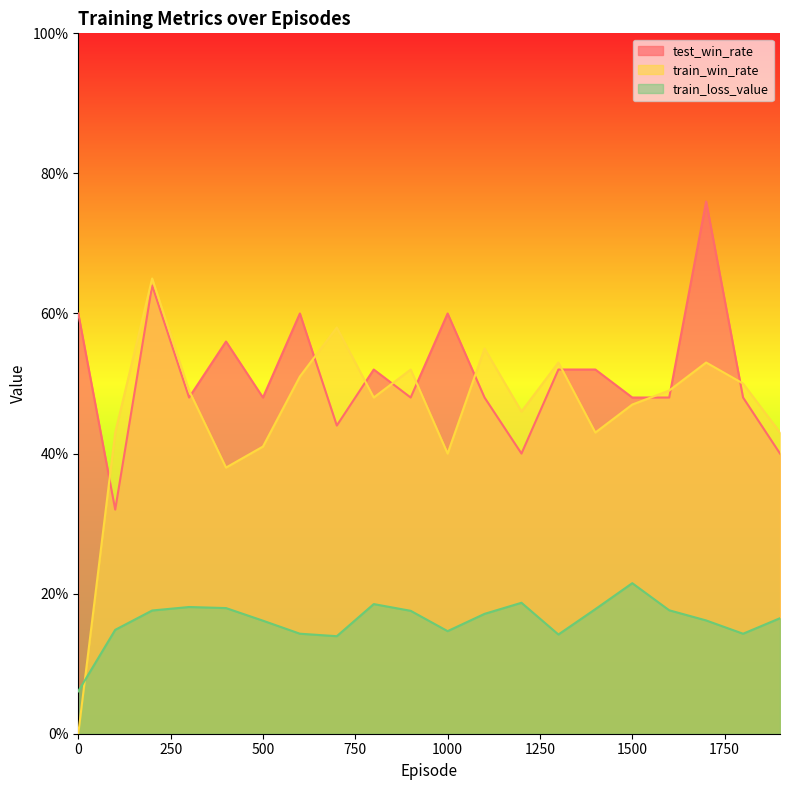

True or false: train_loss_value and test_win_rate cross at least once.

False